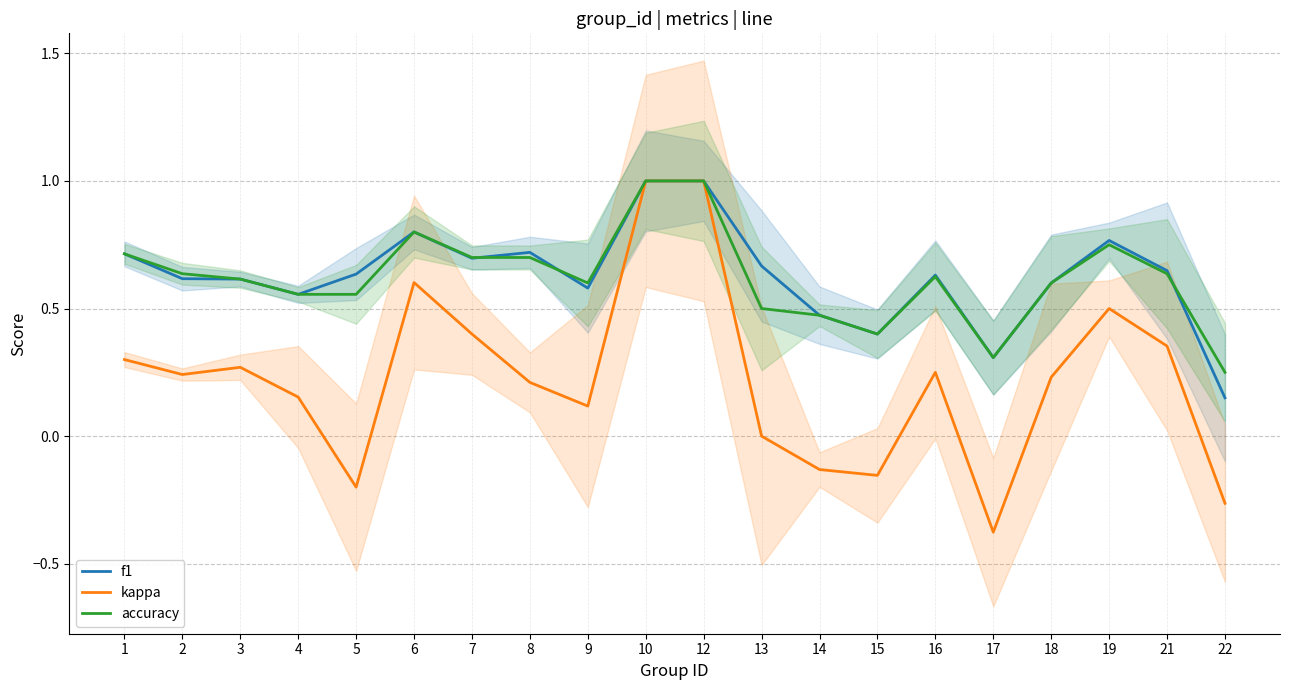

Which series has the largest total across all categories?

f1